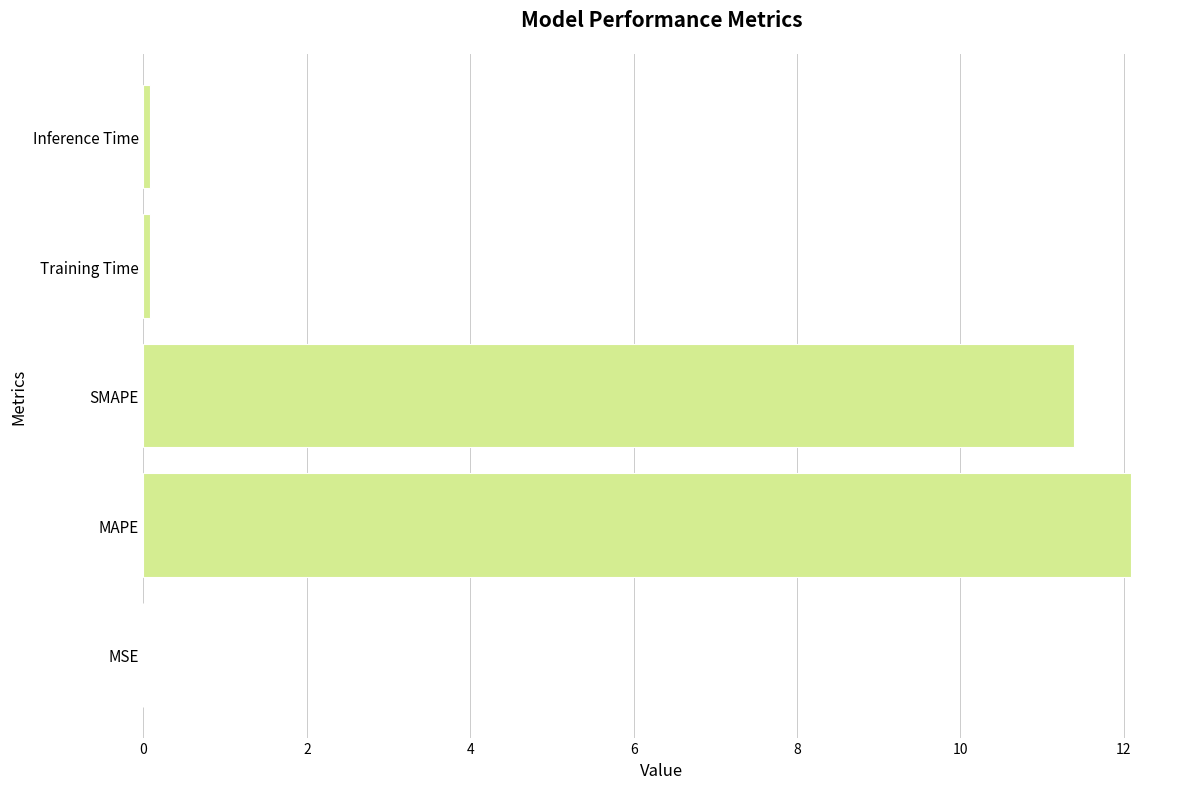

True or false: the data shows 19.0 at MAPE.

False